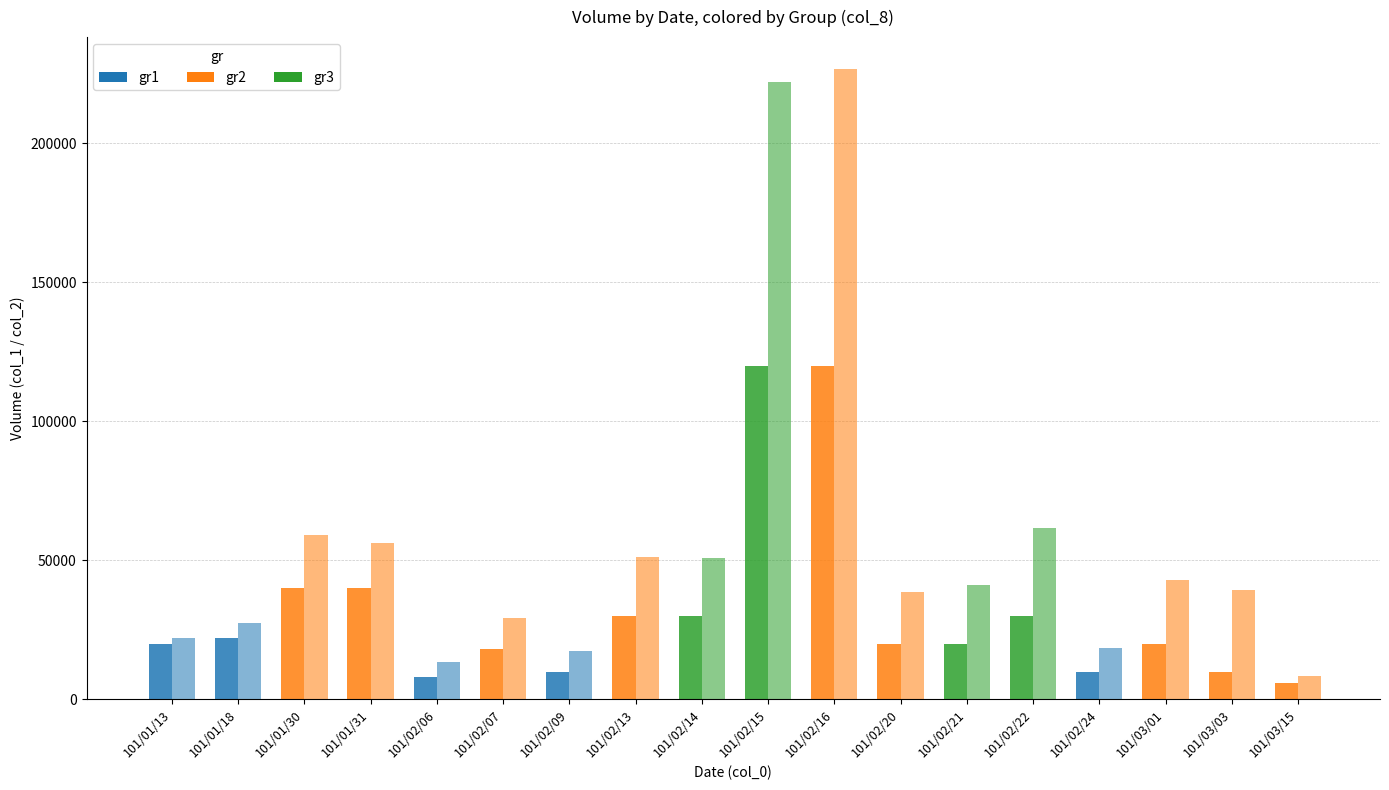

What is the sum of all col_1 values?

574000.0